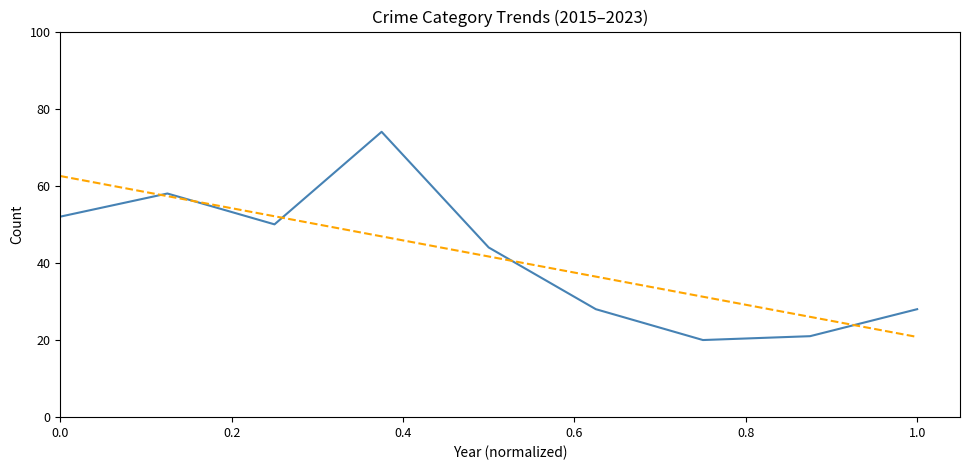

What is the minimum value shown in the chart?

20.0